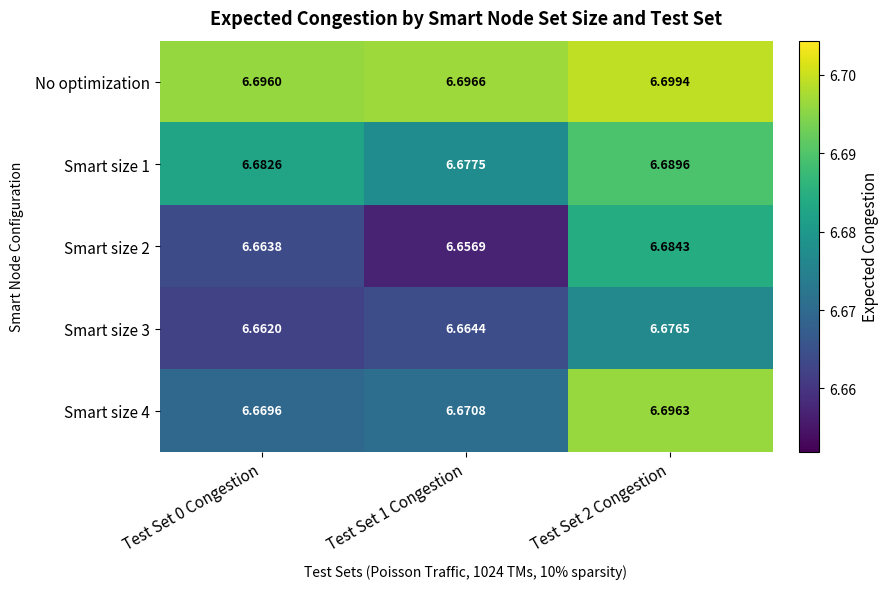

At which category does the chart reach its minimum across all series?

Test Set 1 Congestion